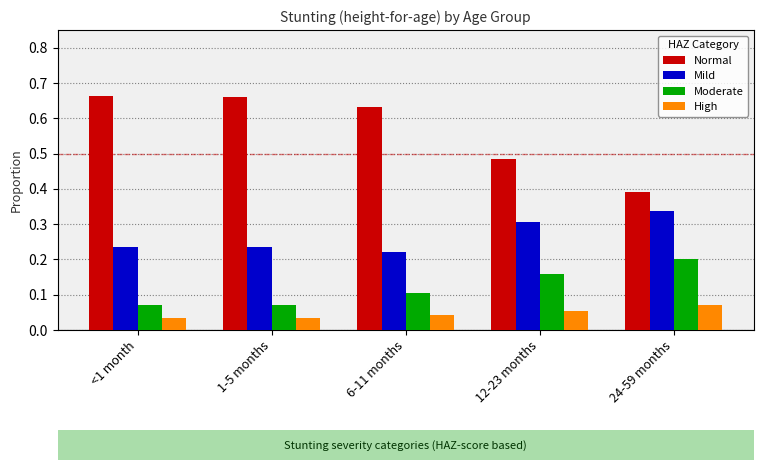

How many Moderate values are between 0 and 1?

5